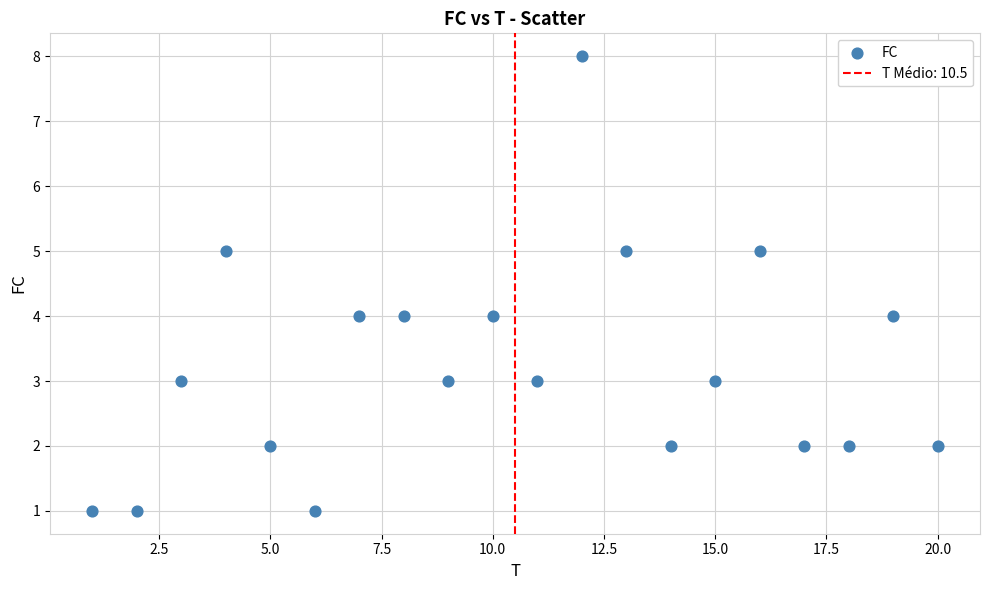

What is the range of Y values (max minus min)?

7